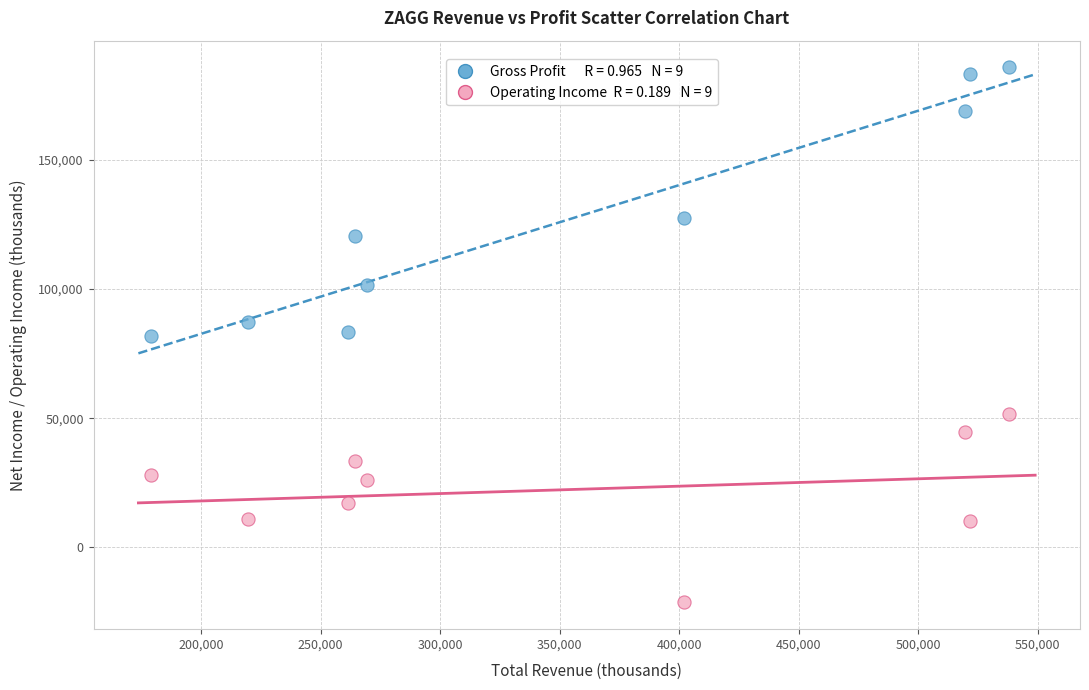

Across all data points, what is the range of Y values (max minus min)?

207300